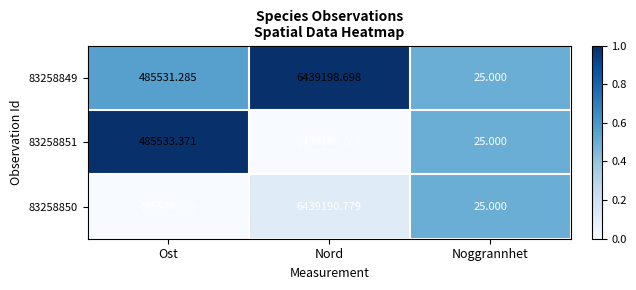

Rank the series by their average value, from lowest to highest.

83258850, 83258851, 83258849